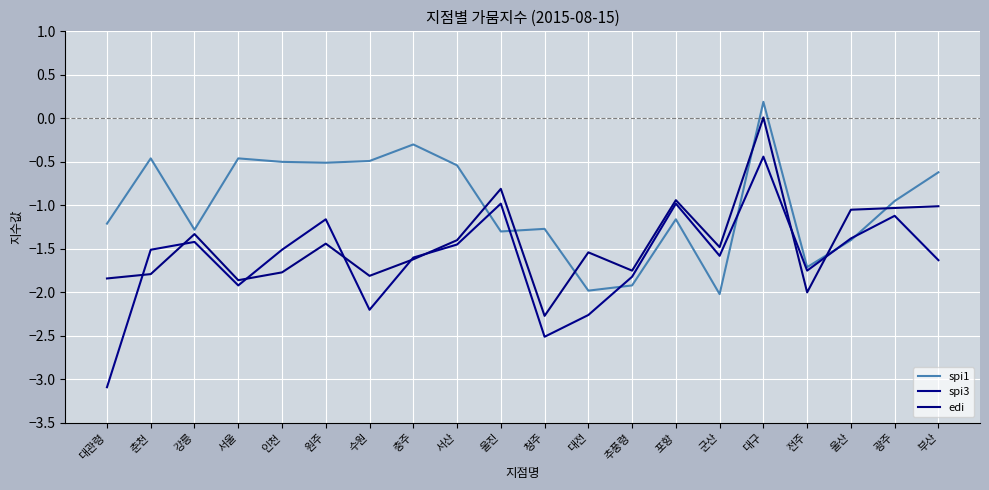

Read the spi3 value at 군산.

-1.6